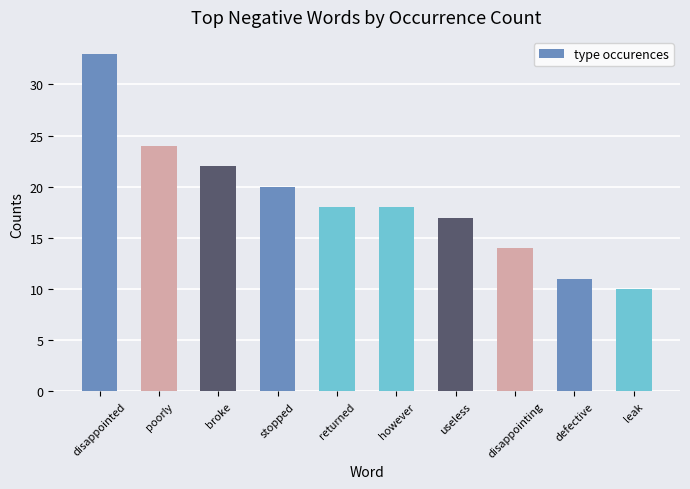

What is the approximate value at however?

18